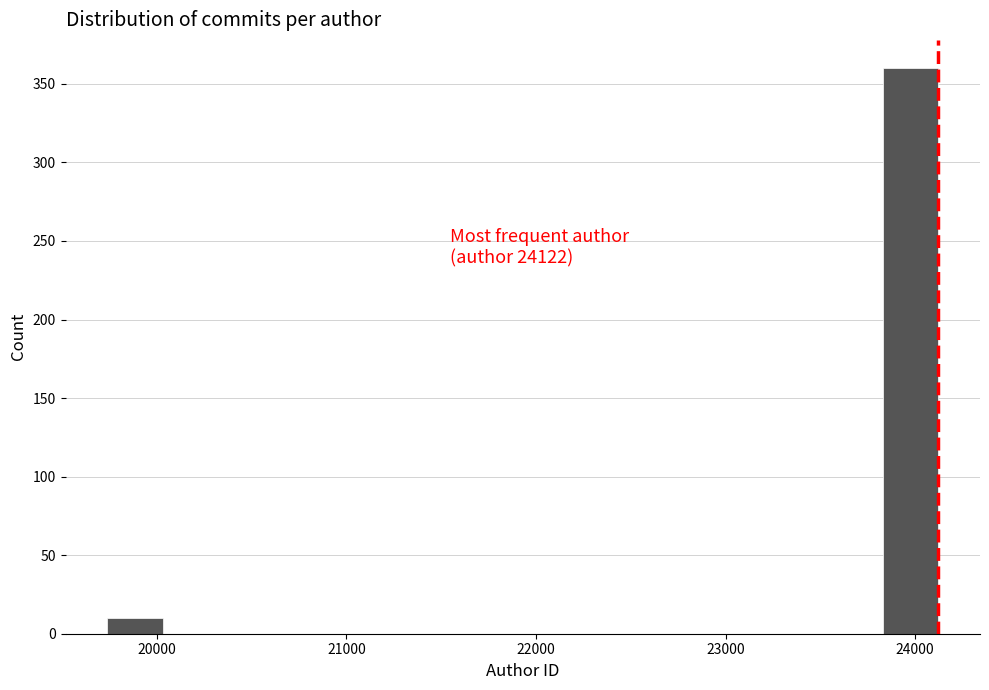

Around what value on the x-axis is the tallest bar? Give the approximate position of its centre, as read against the axis.

24000